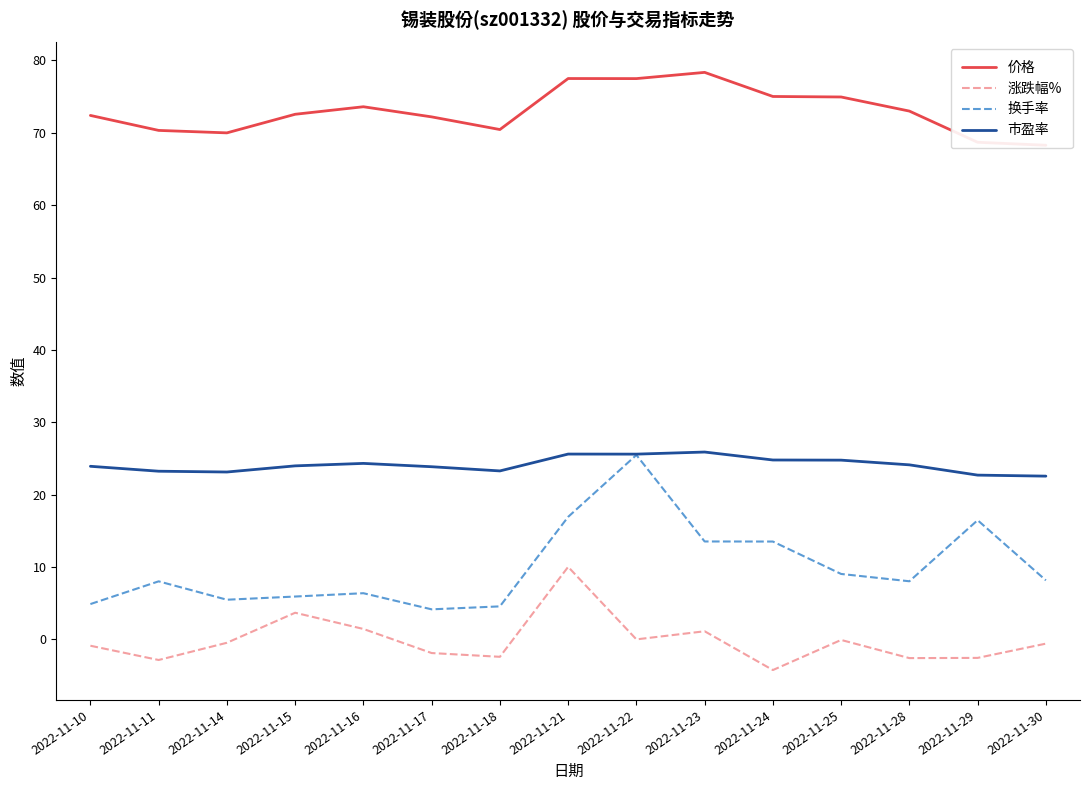

At which category does 涨跌幅% reach its first local peak?

2022-11-15